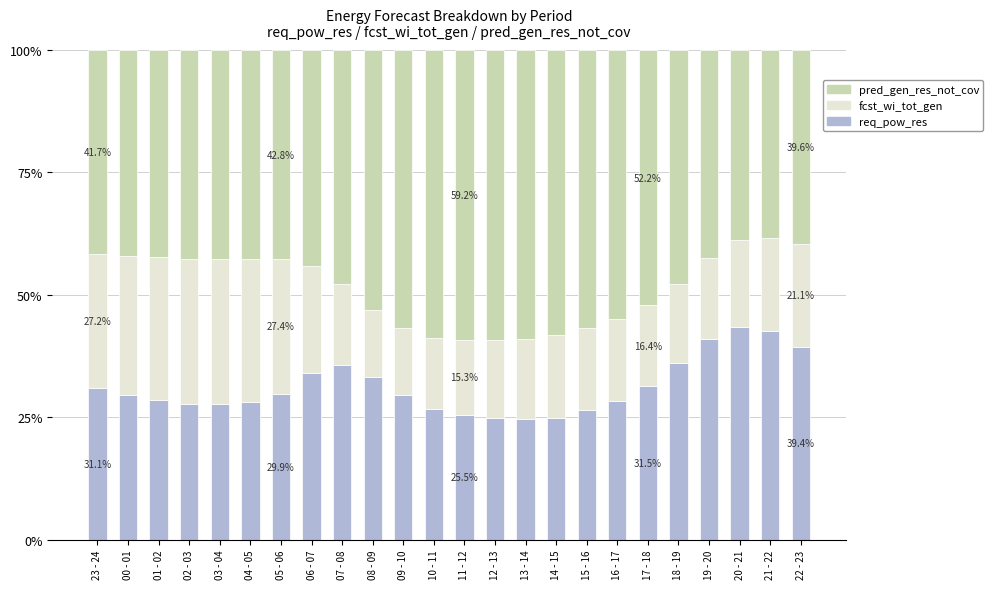

The req_pow_res series shows 11.9 at 18 - 19. True or false?

False